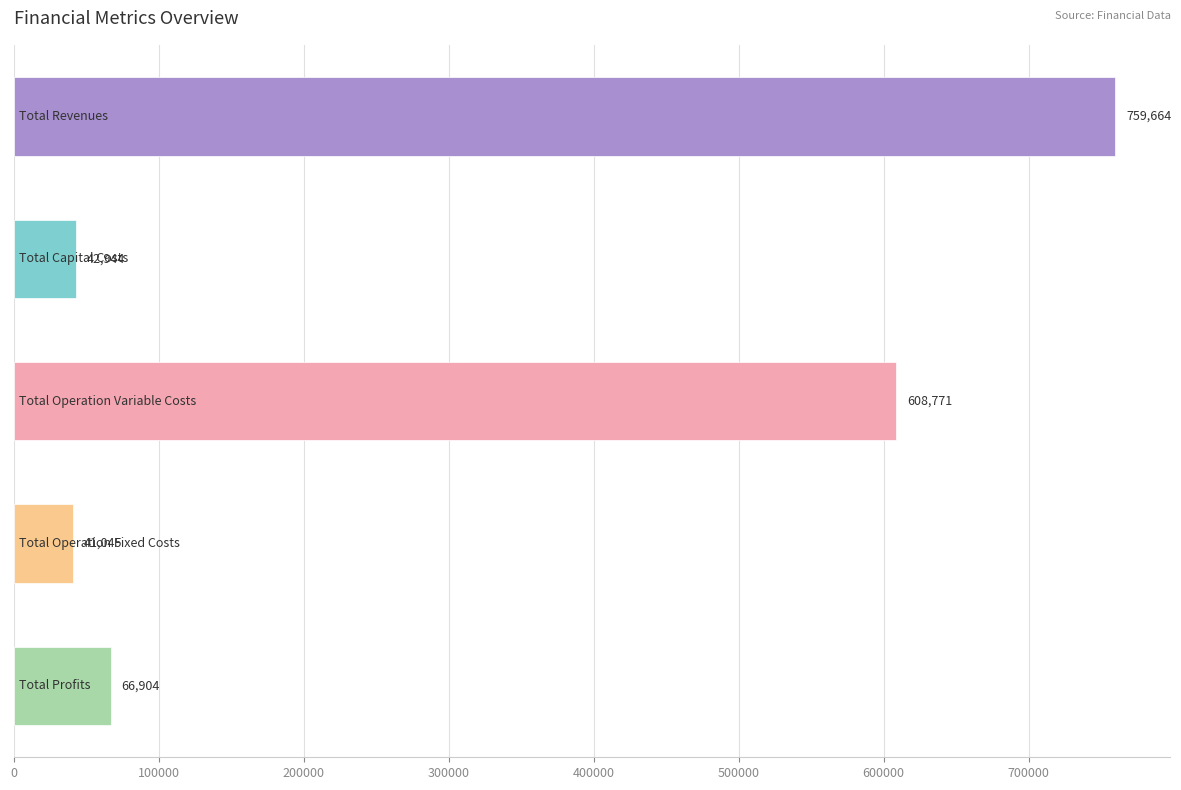

How many data points does each series have?

5